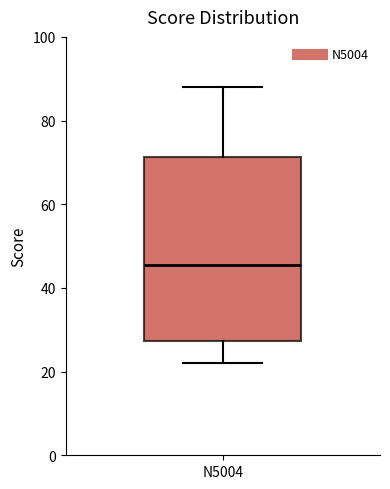

Read this box plot against the y-axis: the position of the median line, the range covered by the box, and the ends of both whiskers. The values are not printed on the chart, so give them approximately, as read against the axis.

median 46, box 28 to 72, whiskers 22 to 88